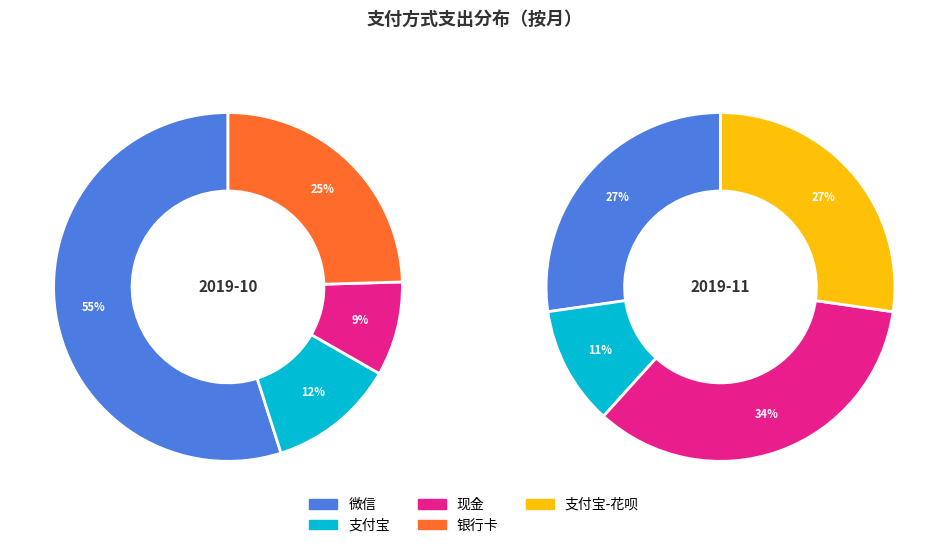

What percentage do 4 and 1 together represent?

54.0%